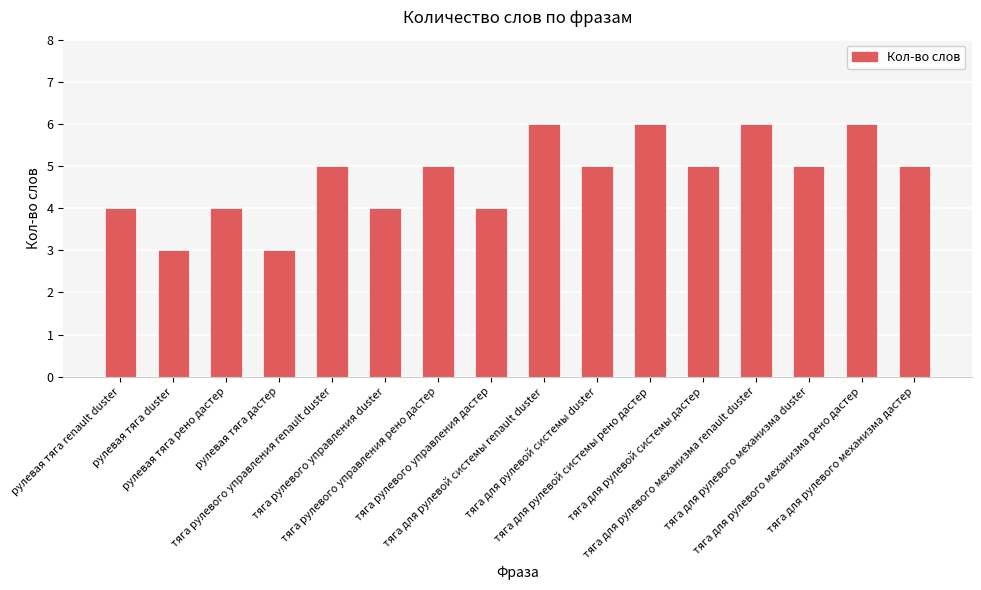

Is it true that the value at тяга для рулевой системы дастер is 5?

True